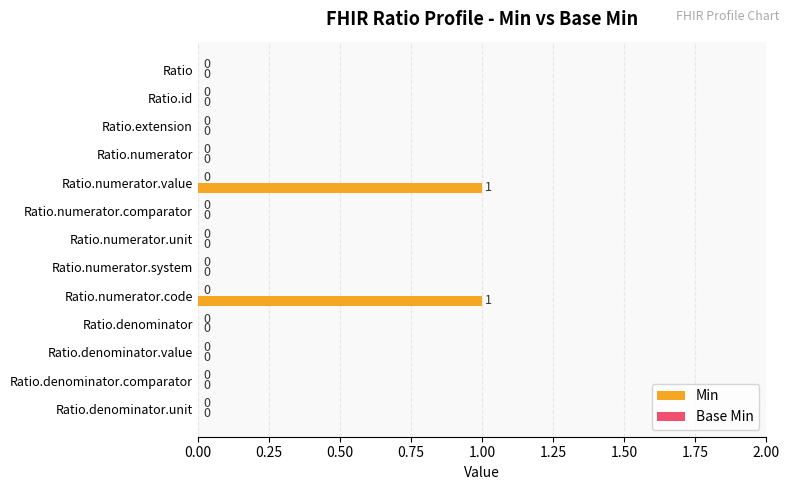

The value at Ratio.denominator.value is 0. True or false?

True